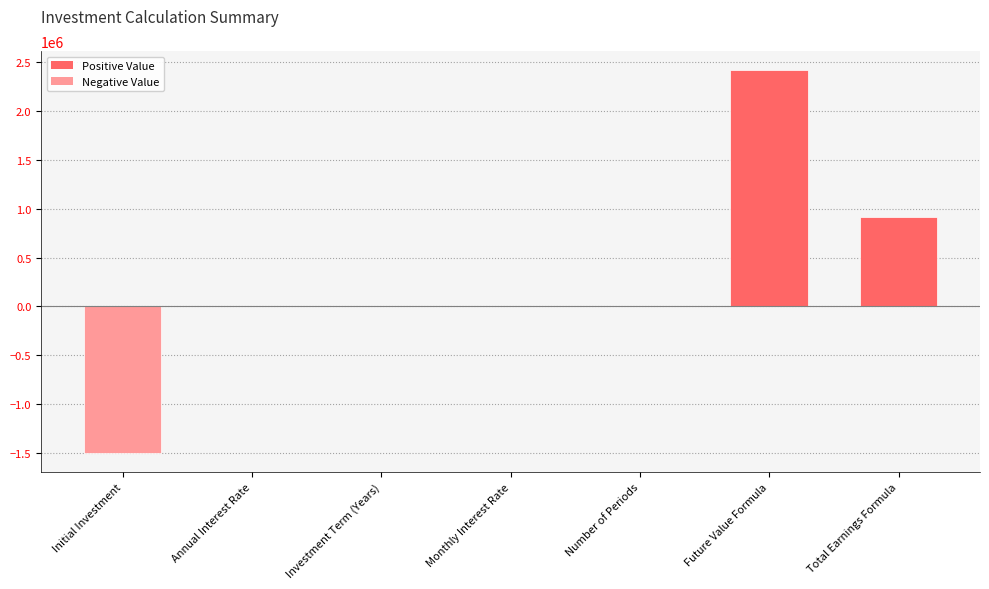

What is the sum of all values?

1840584.6